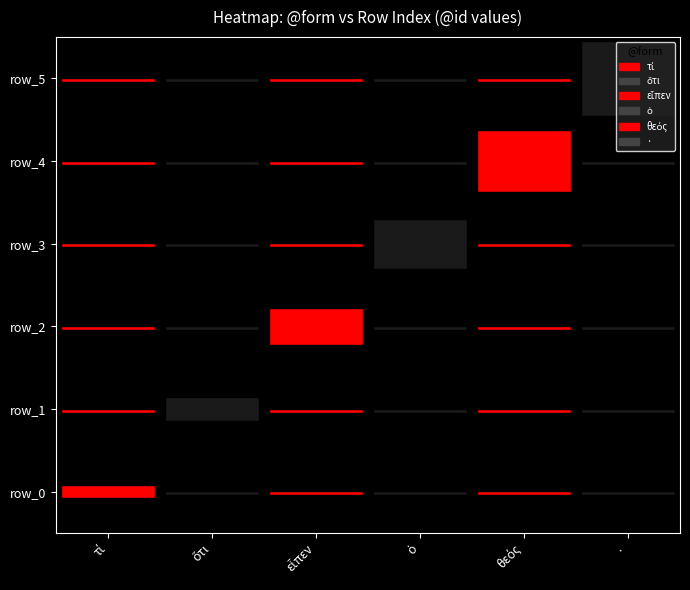

Reading right to left, list all the values displayed in this chart.

τί: 0	0	0	0	0	1
ὅτι: 0	0	0	0	2	0
εἶπεν: 0	0	0	3	0	0
ὁ: 0	0	4	0	0	0
θεός: 0	5	0	0	0	0
·: 6	0	0	0	0	0